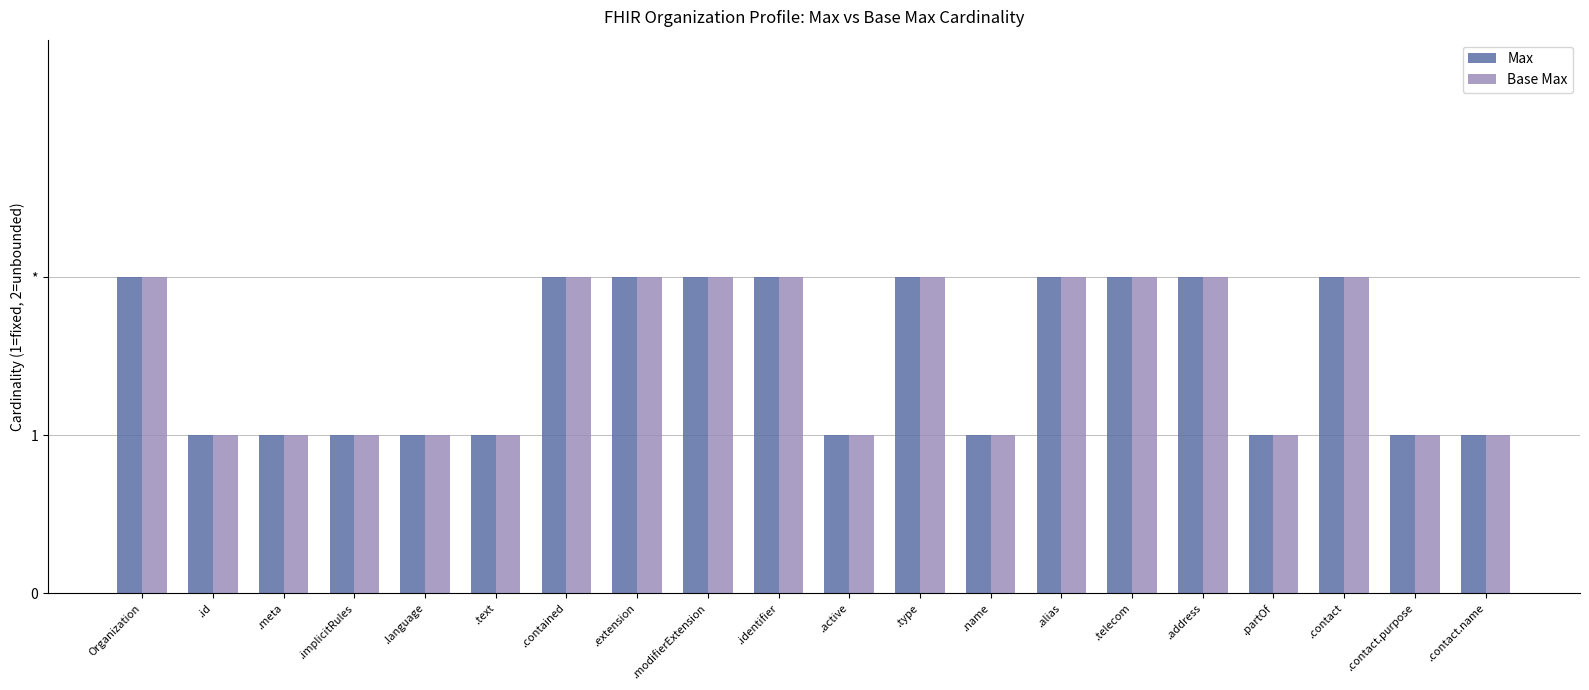

Rank the series at .language from lowest to highest value.

Max, Base Max